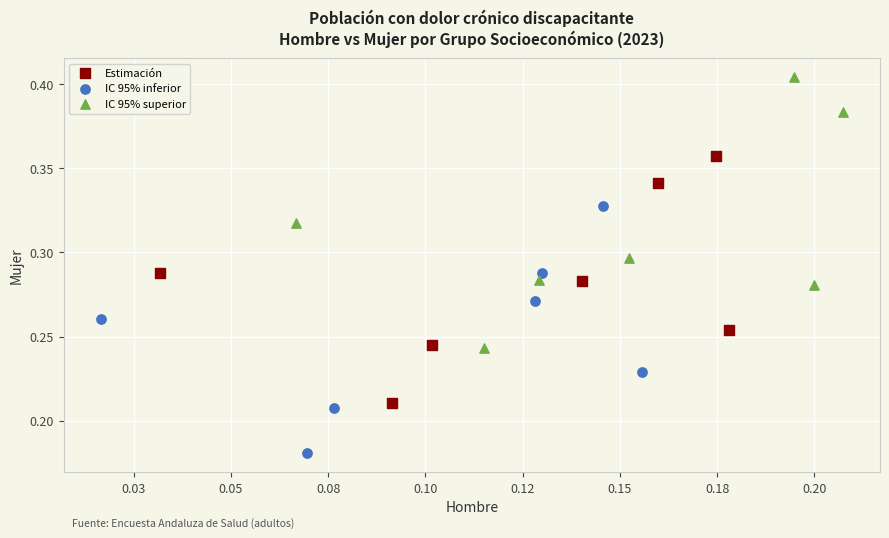

What are all the series names shown in the legend?

Estimación, IC 95% inferior, IC 95% superior